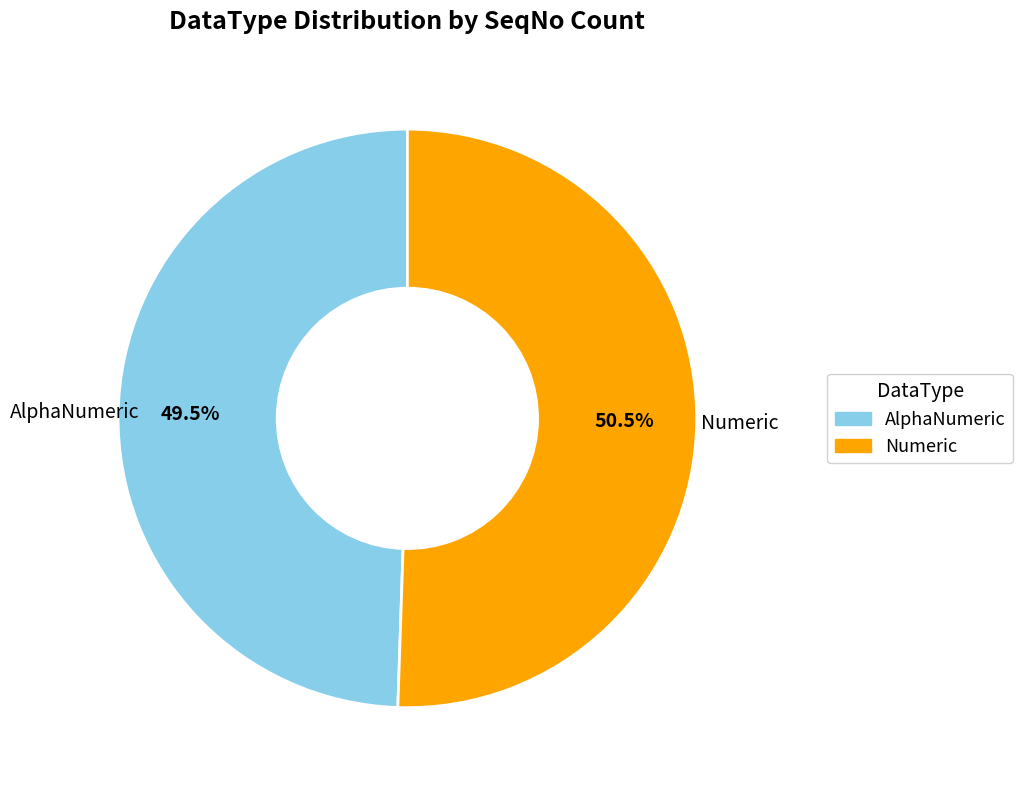

How many slices are in this pie chart?

2